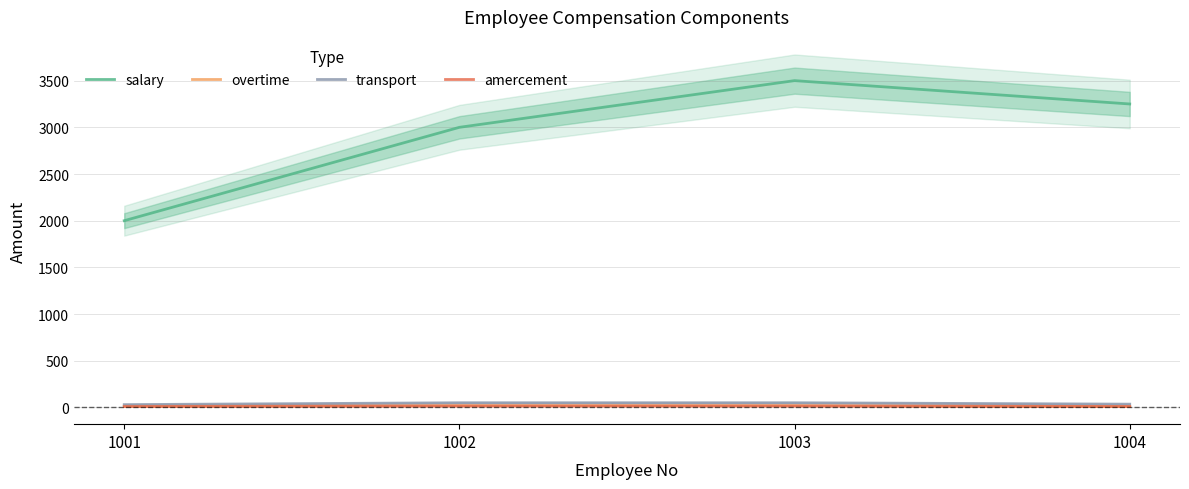

What is the sum of the transport values at 1004 and 1002?

85